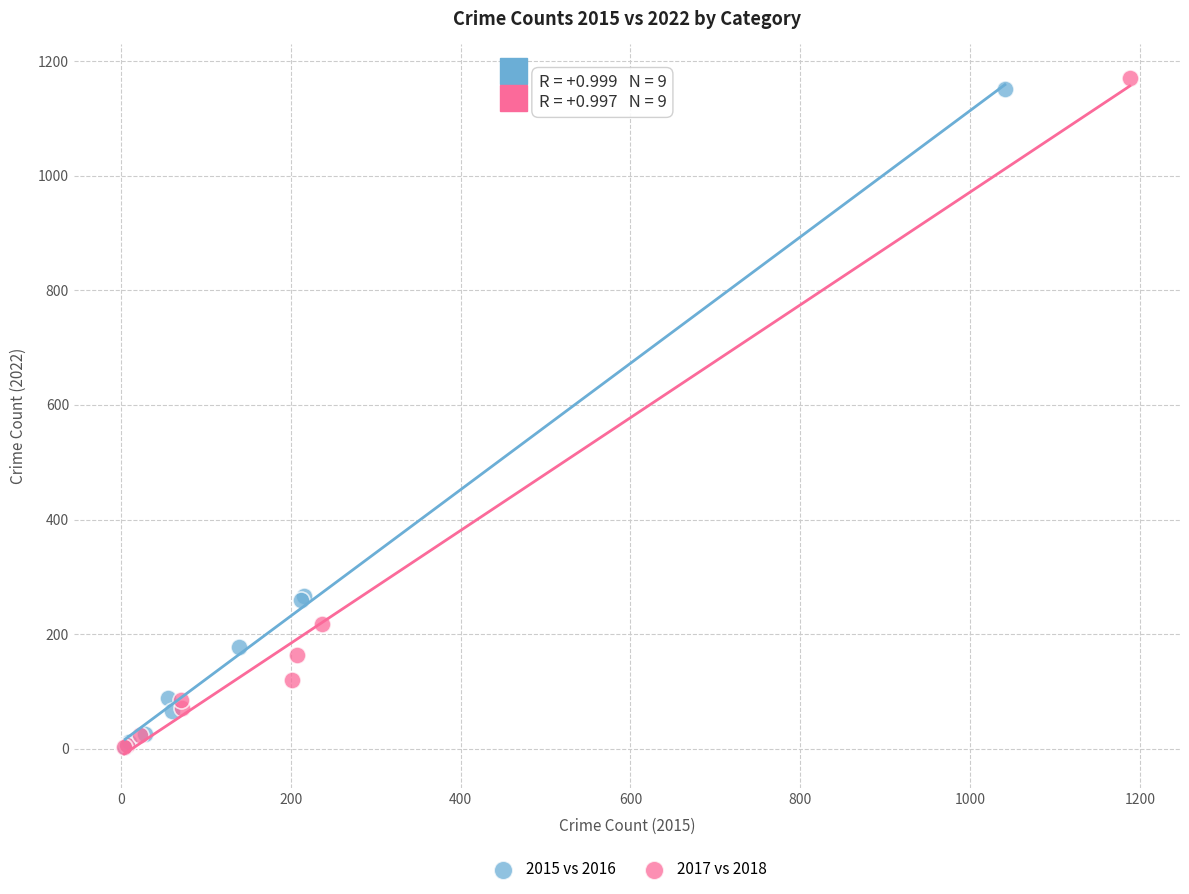

Which series has the widest spread of Y values?

2017 vs 2018